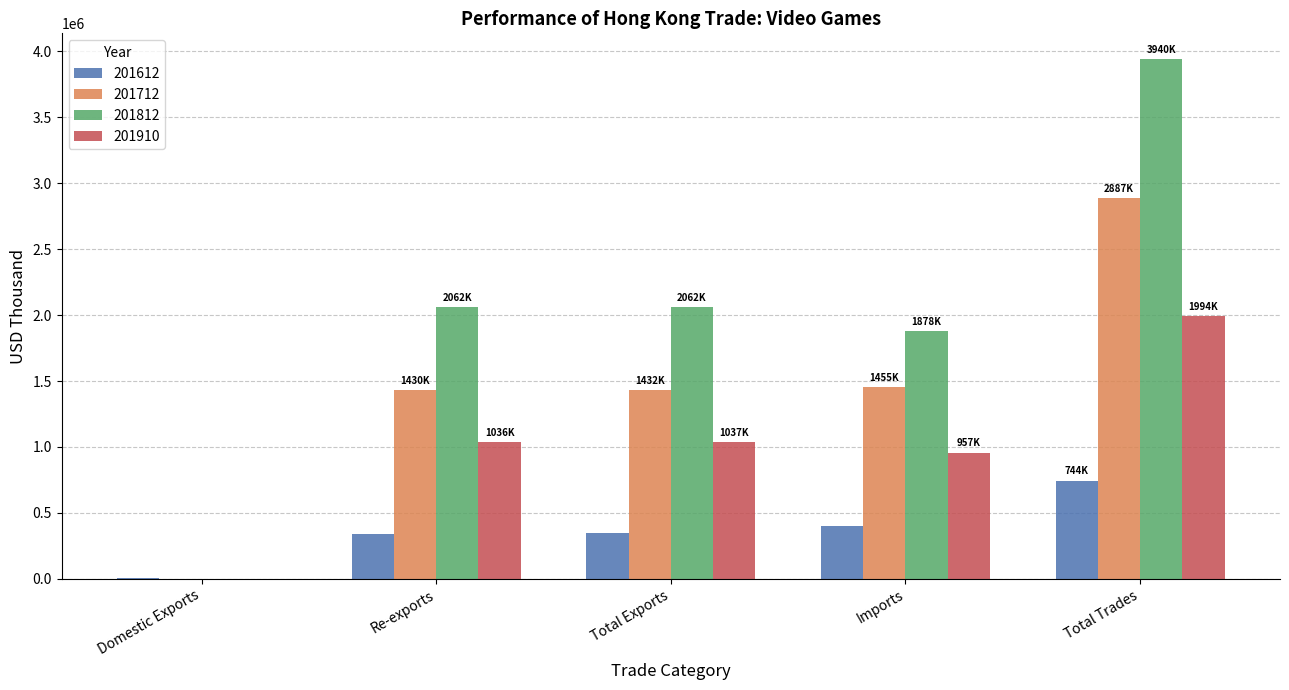

How many data points does each series have?

5